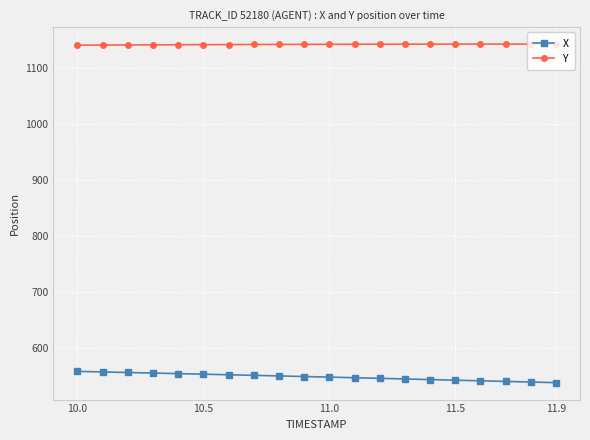

Rank the series by their average value, from highest to lowest.

Y, X